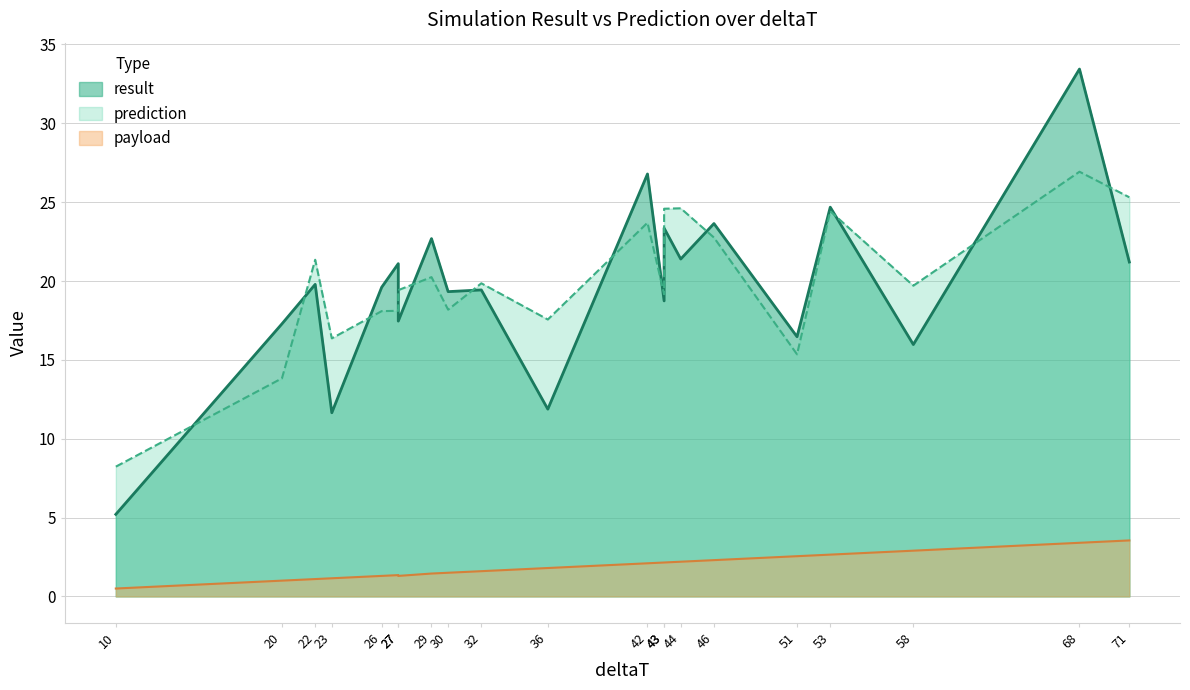

How many interior local valleys does the payload series have?

1